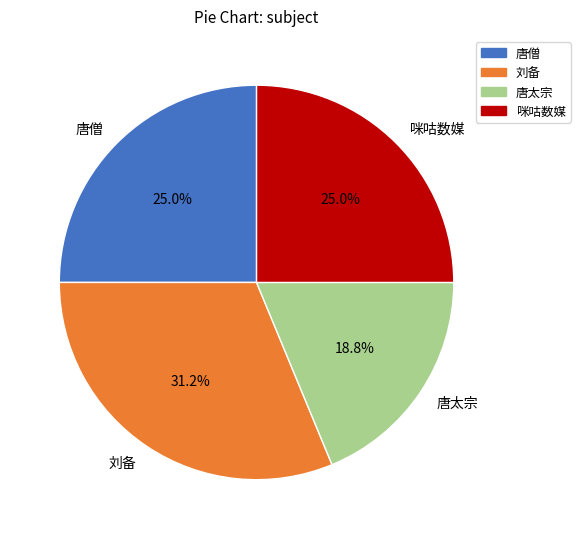

Does any single category account for the majority?

No